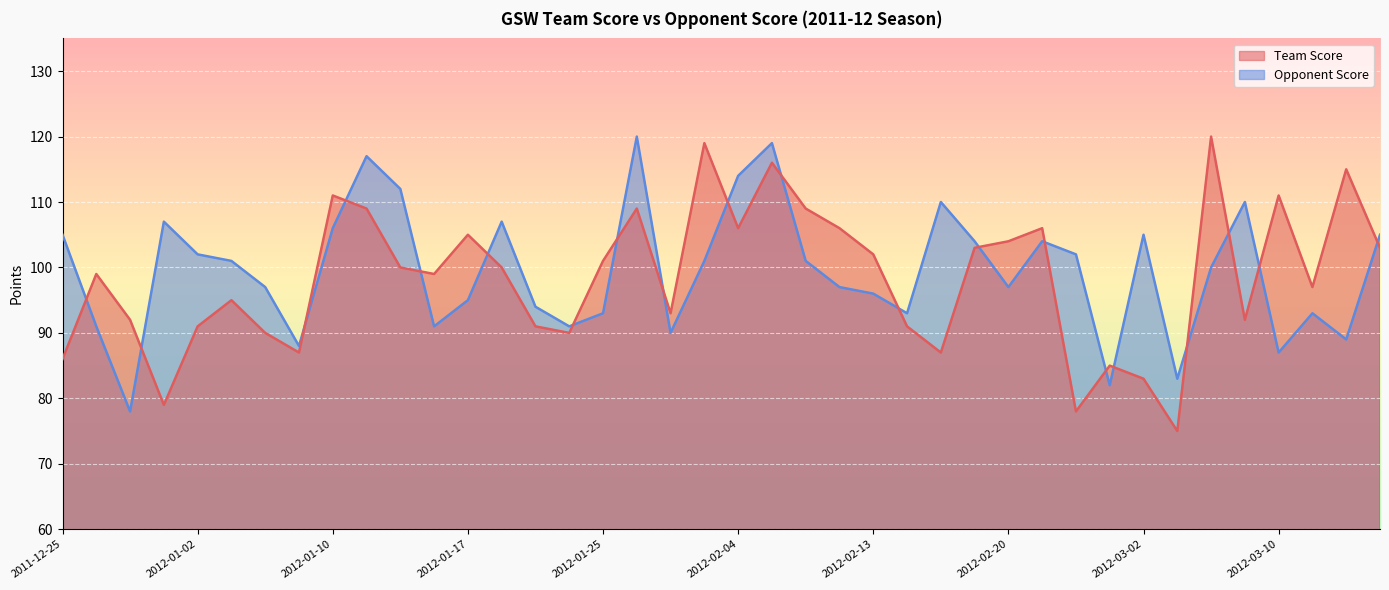

What is the difference between the maximum and minimum values in the Team Score series?

45